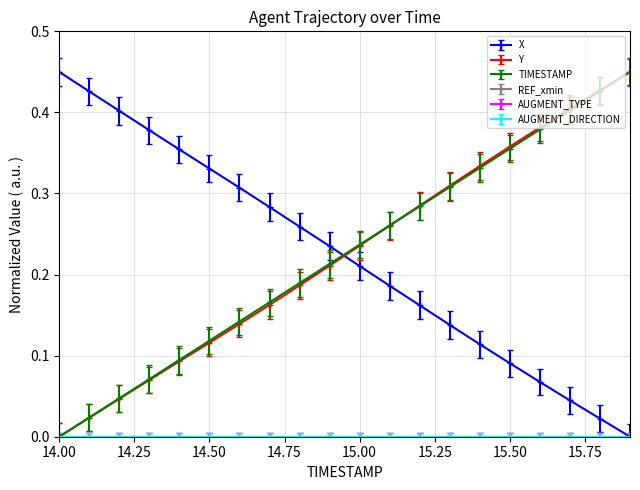

Which series has the widest spread of values?

X